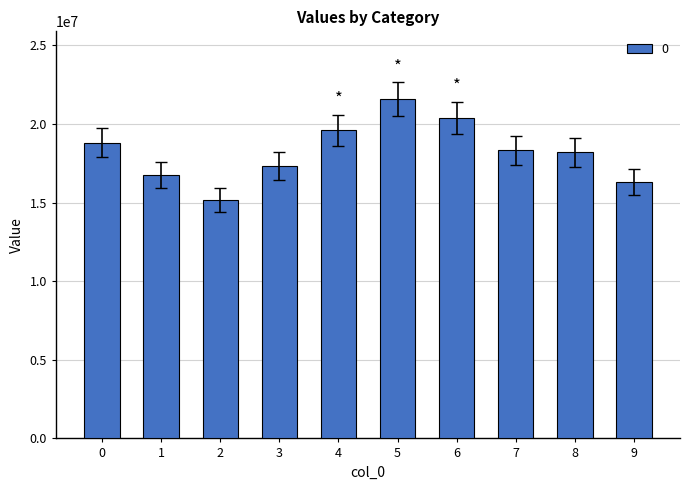

Is it true that the value at 2 is 23241689.4?

False